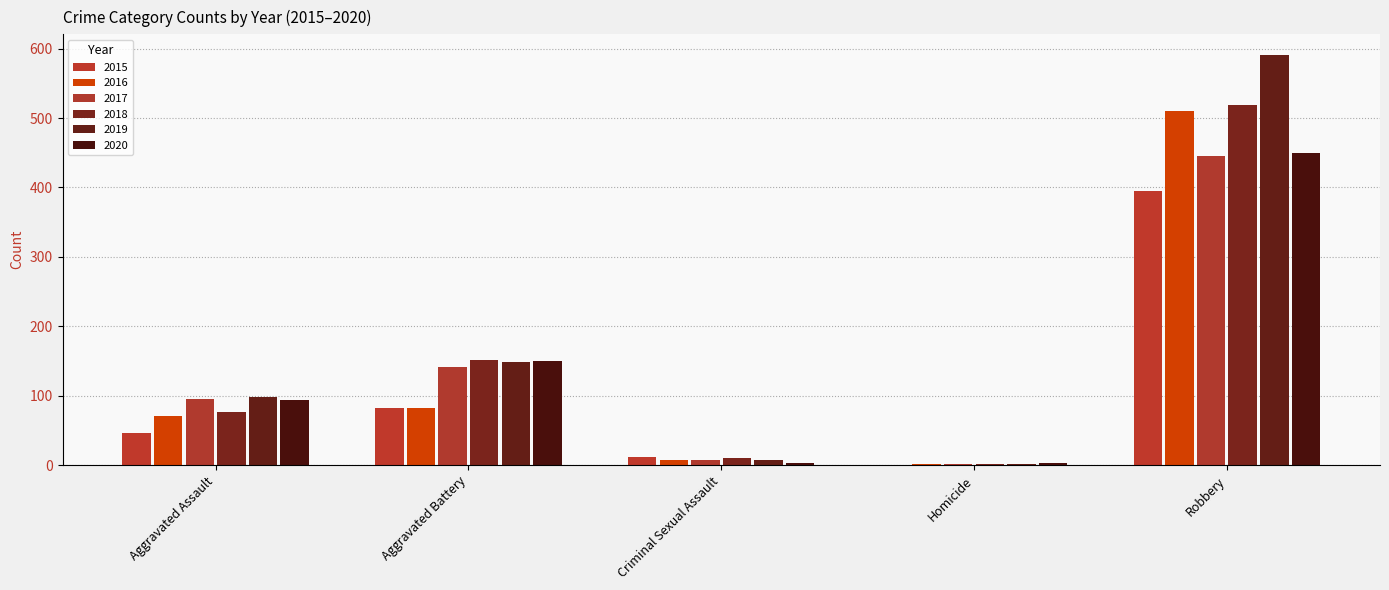

How many 2020 values are between 3 and 150?

4